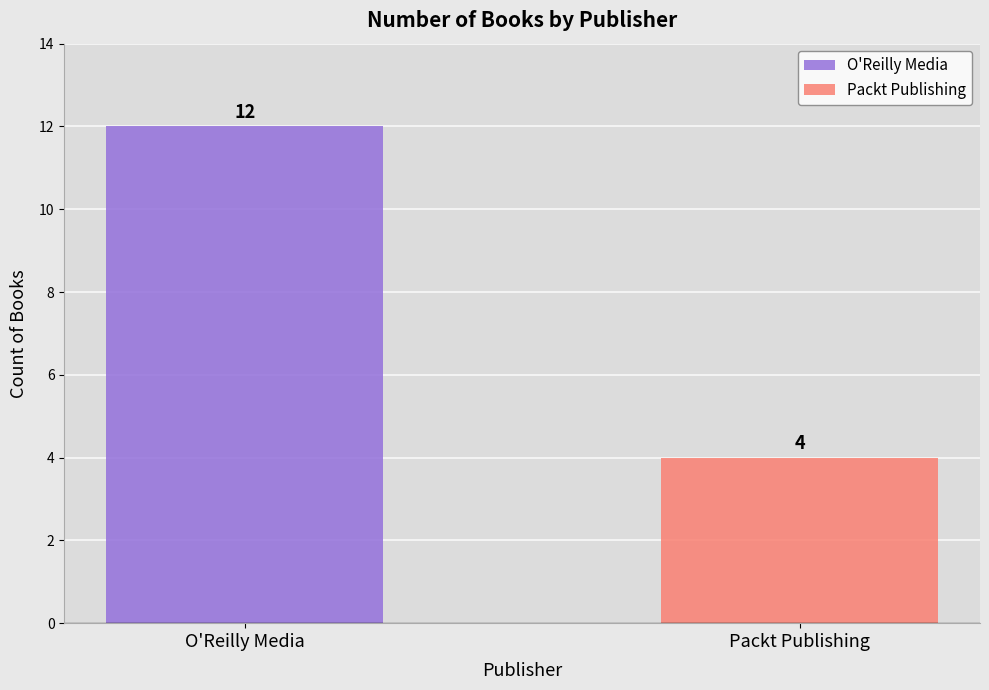

What is the minimum value shown in the chart?

4